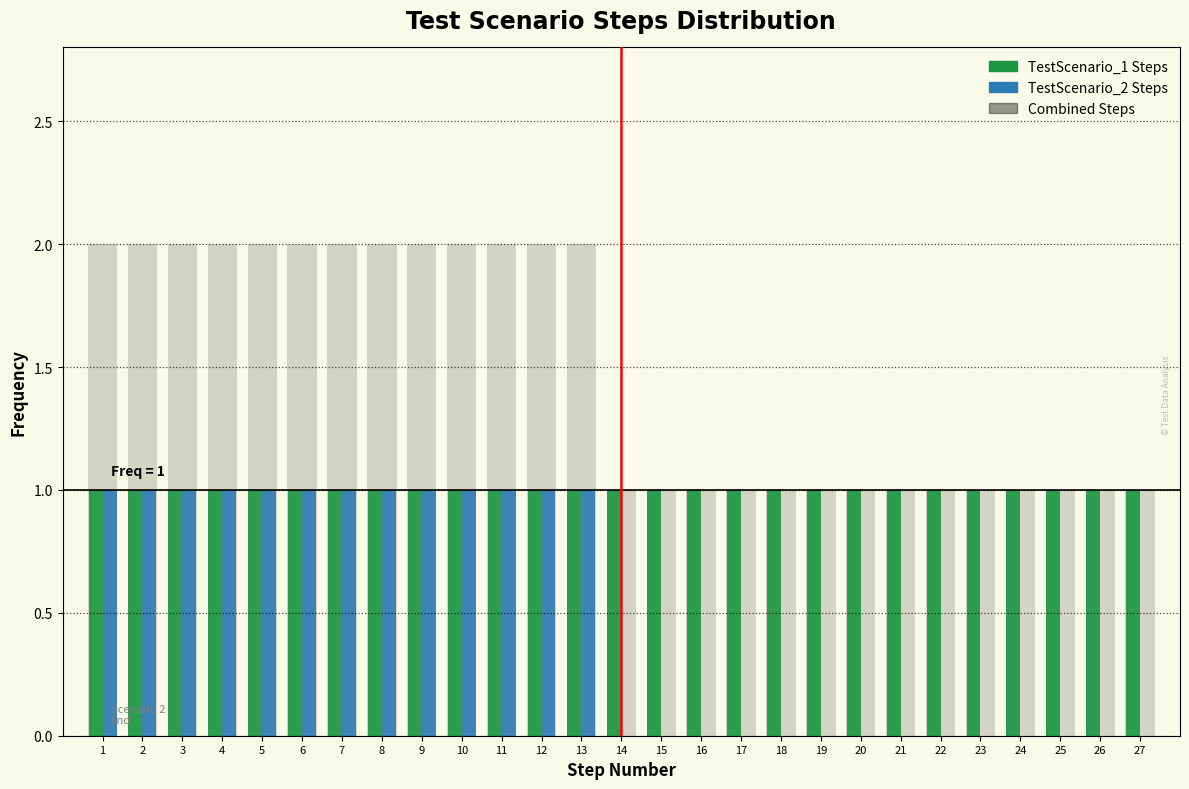

What is the total value across all series at 12?

4